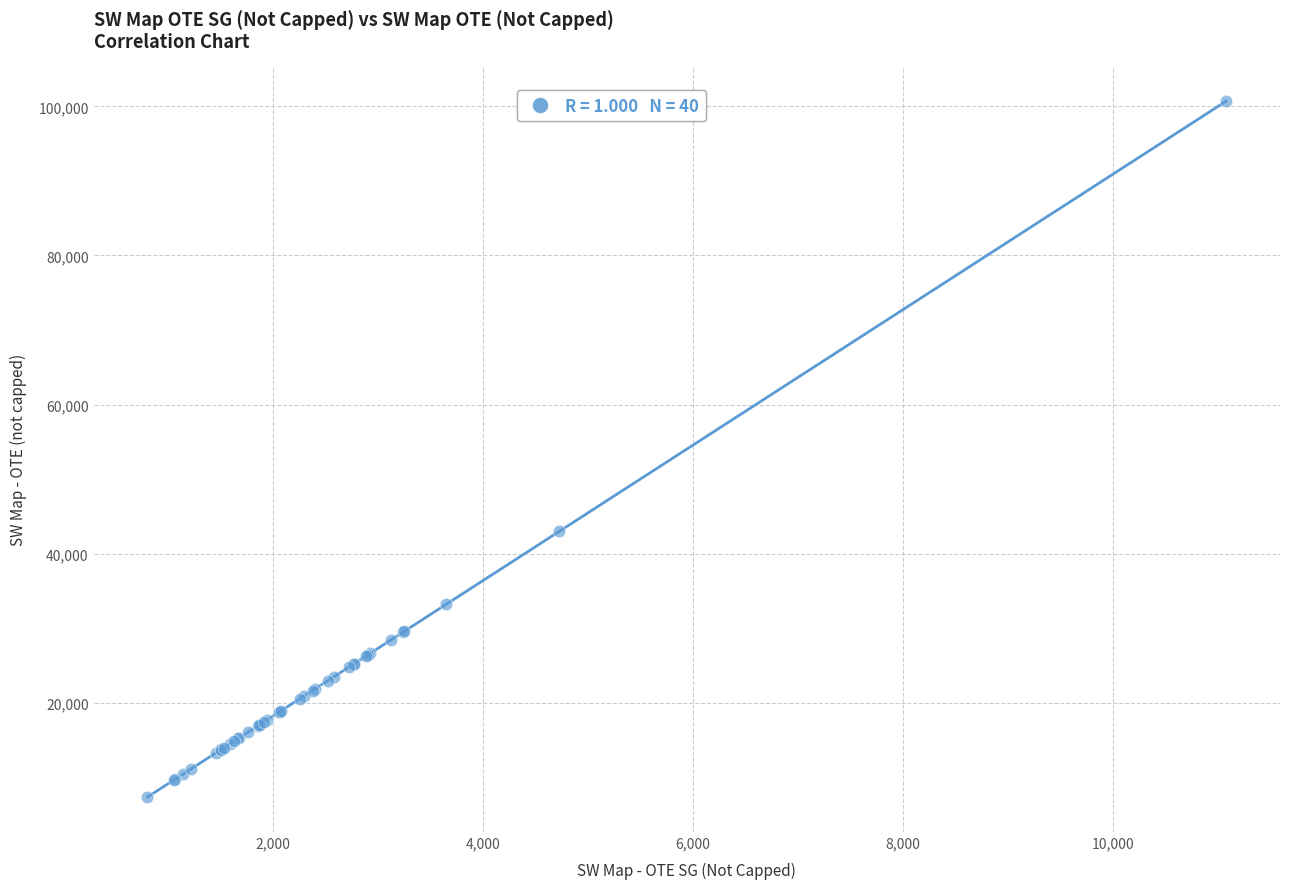

What Y value in the scatter plot is closest to 54022?

42997.3